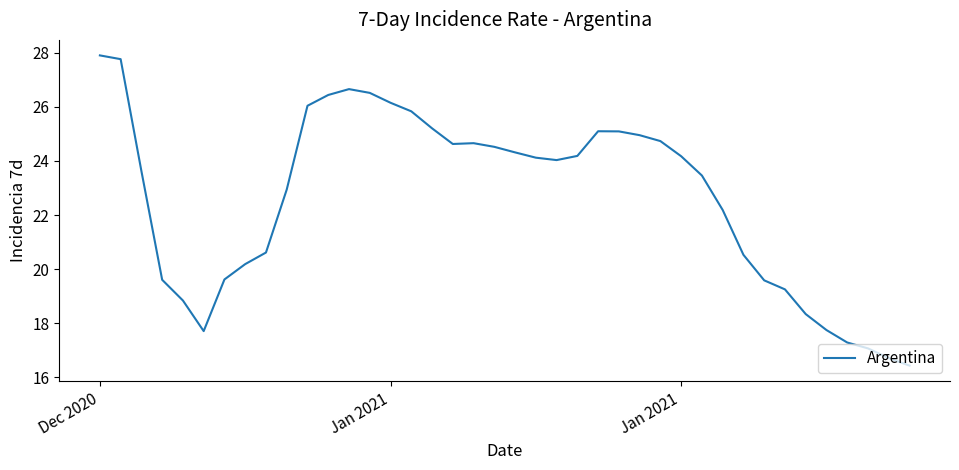

What is the minimum value shown in the chart?

16.4